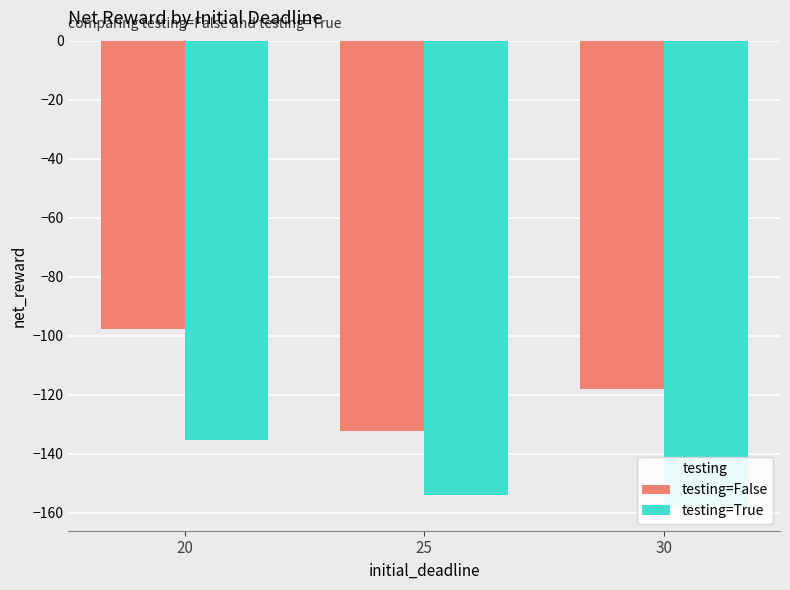

Between 20 and 25, which series saw the biggest shift?

testing=False